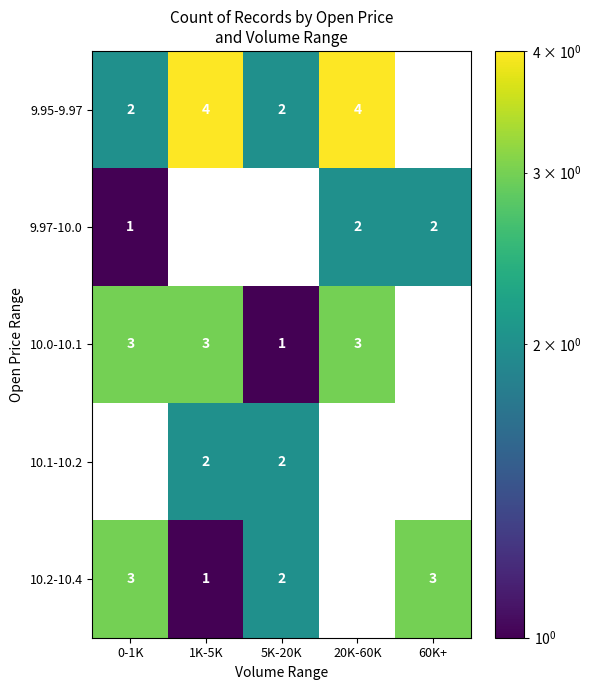

What is the sum of the 9.97-10.0 values at 0-1K and 60K+?

3